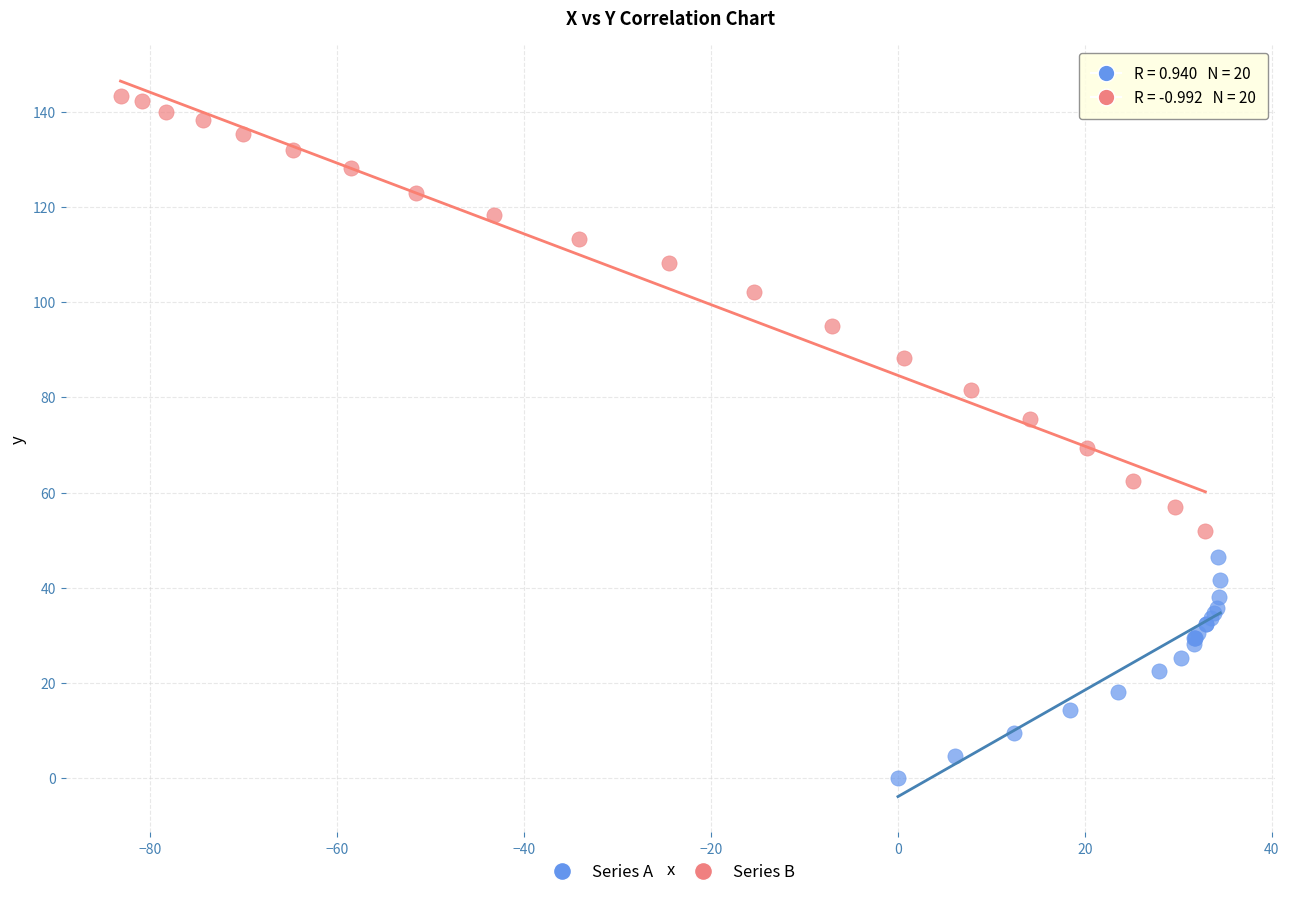

Which series reaches the maximum Y coordinate?

Series B